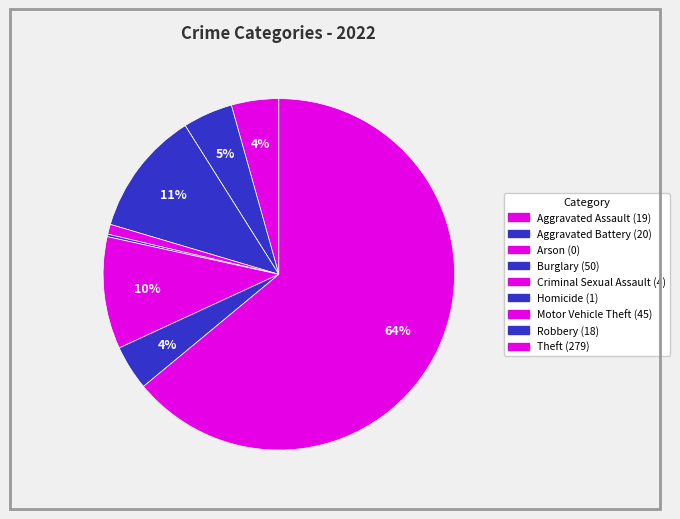

To the nearest percent, what percentage of the pie is Theft?

64%